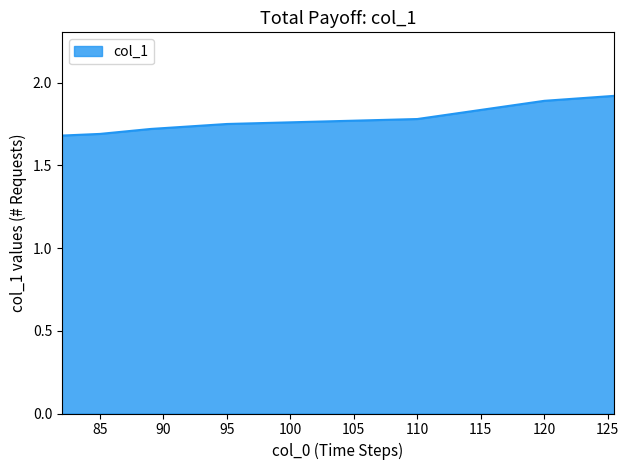

What is the sum of all values?

12.4